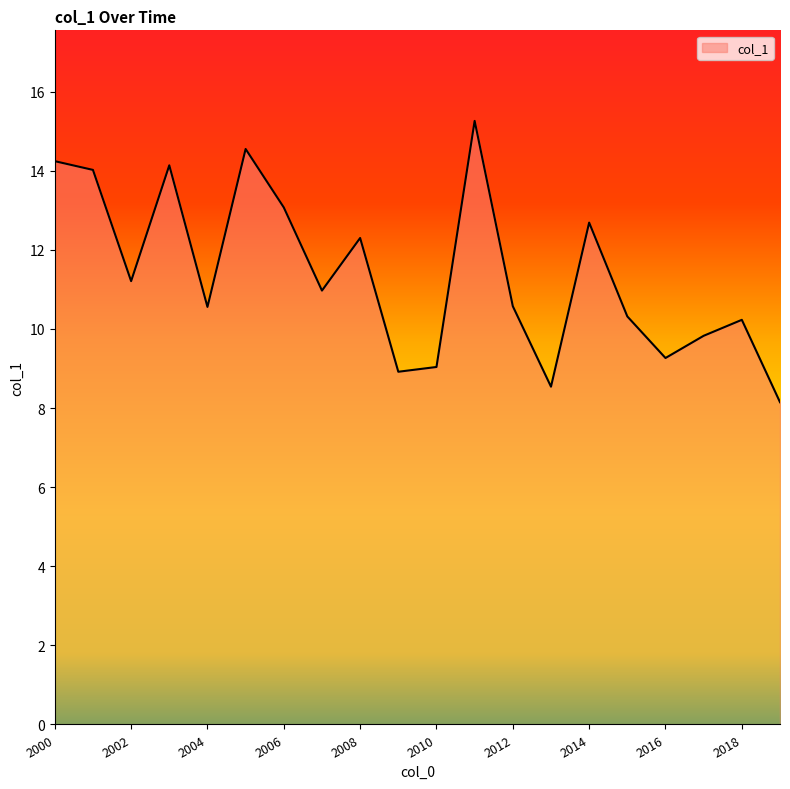

What is the minimum value shown in the chart?

8.1